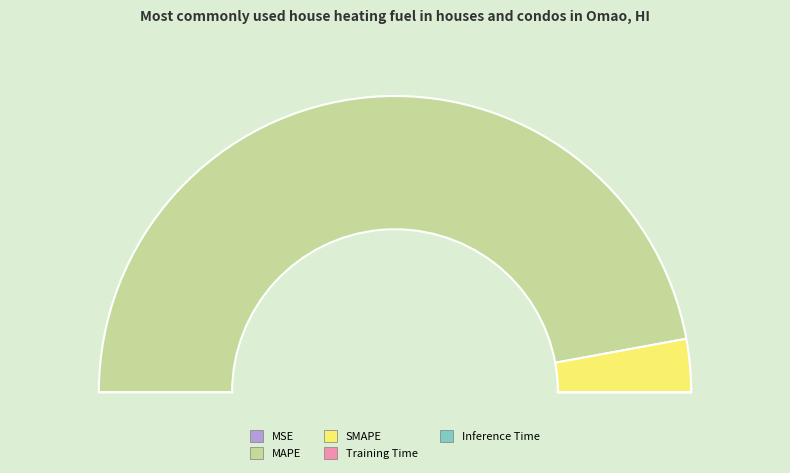

Is it true that Inference Time is 0% of the pie?

True